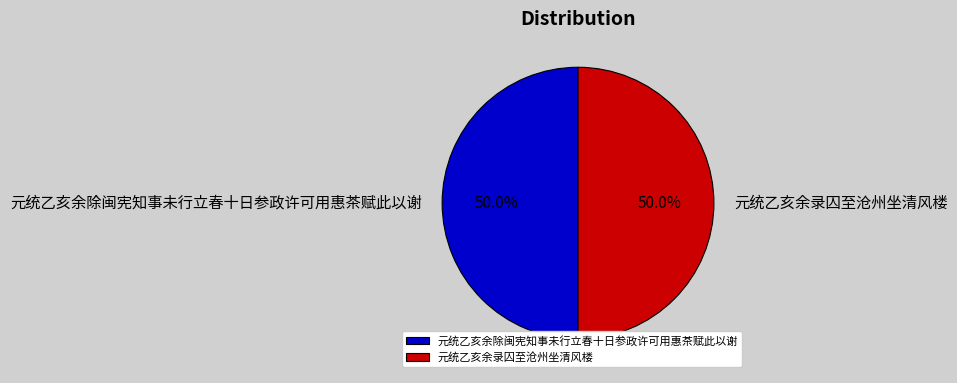

Approximately how many times larger is the value at 元统乙亥余录囚至沧州坐清风楼 compared to 元统乙亥余除闽宪知事未行立春十日参政许可用惠茶赋此以谢?

1.0